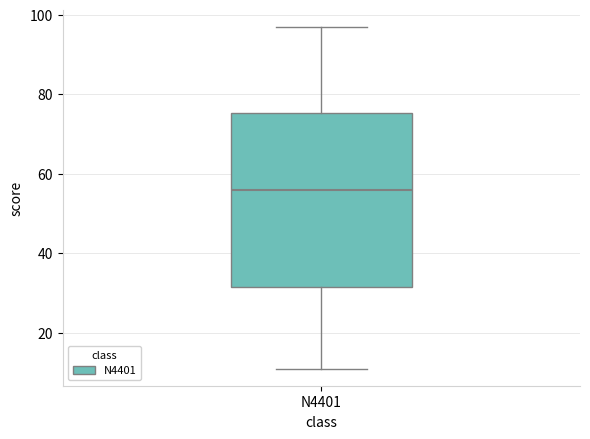

Where is the lower edge of the box for N4401 on the y-axis? The values are not printed on the chart, so give them approximately, as read against the axis.

32